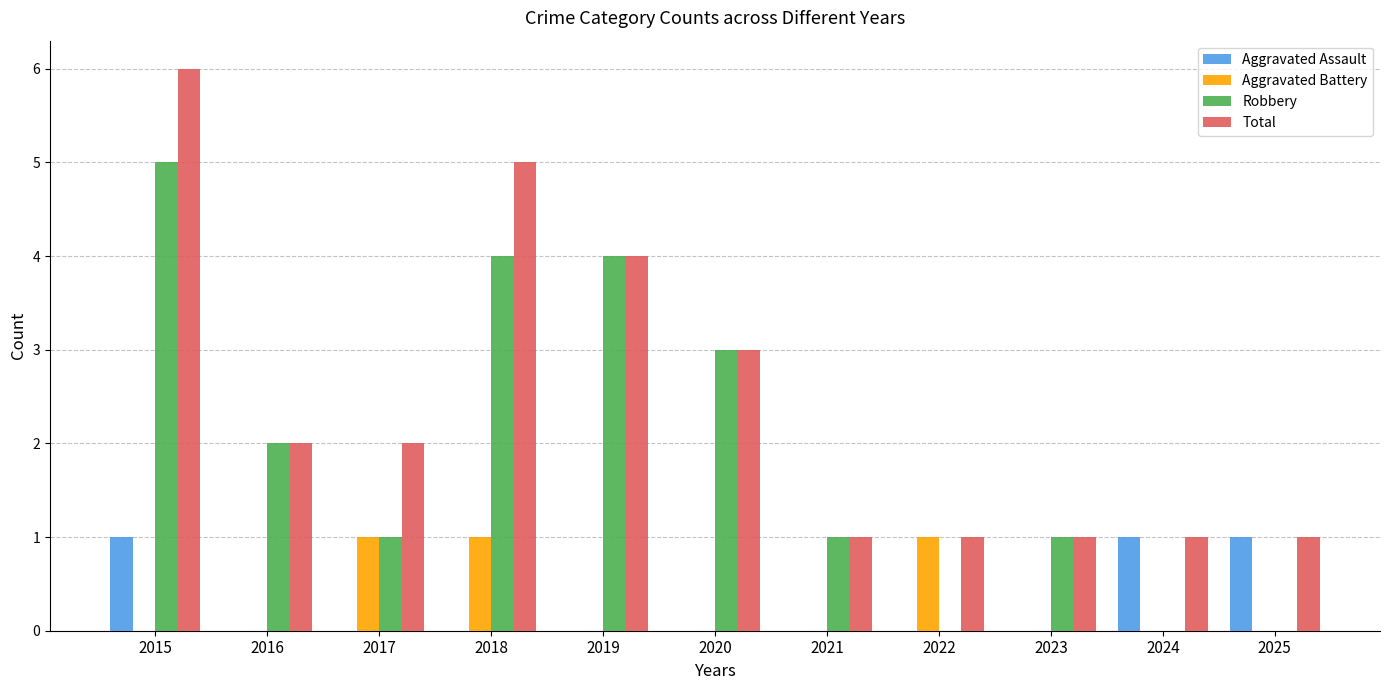

Is it true that Aggravated Battery equals 1 at 2018?

True